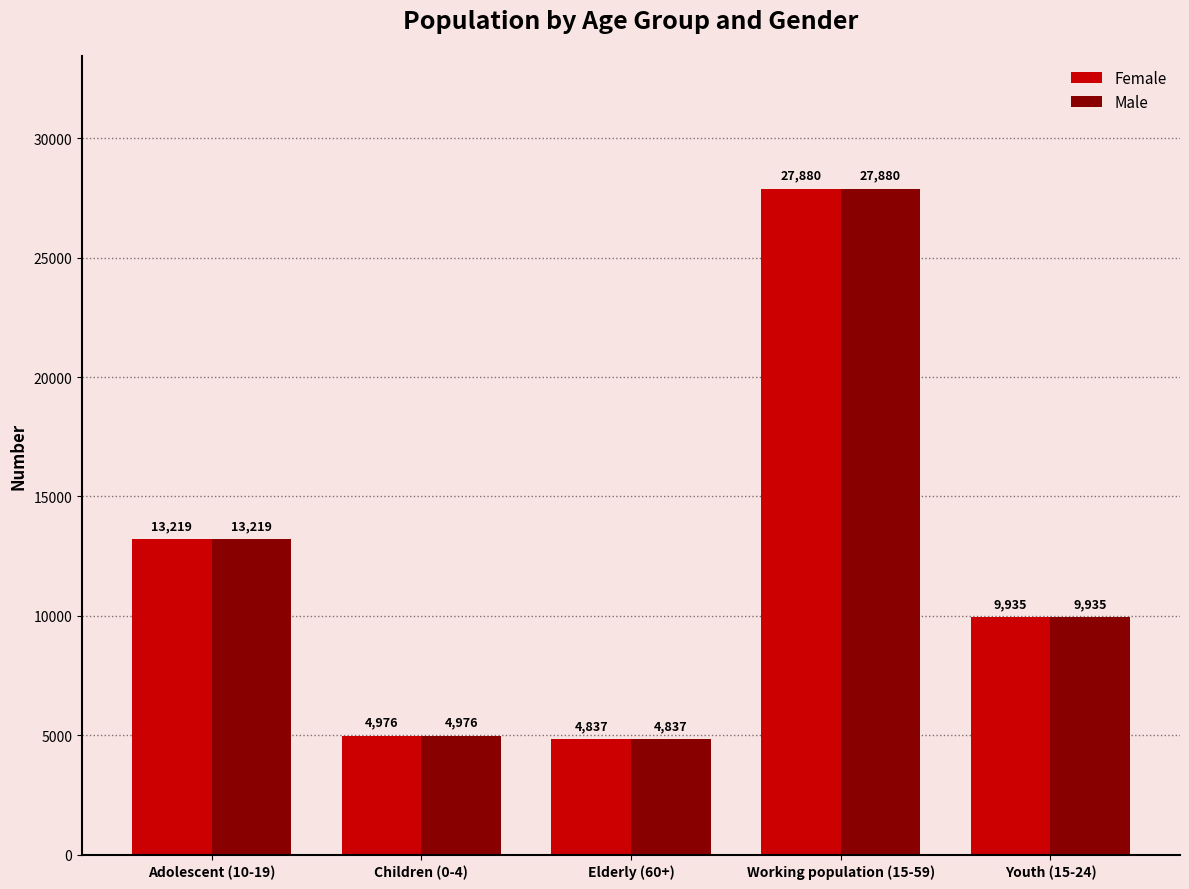

Rank the categories by Female value from lowest to highest.

Elderly (60+), Children (0-4), Youth (15-24), Adolescent (10-19), Working population (15-59)